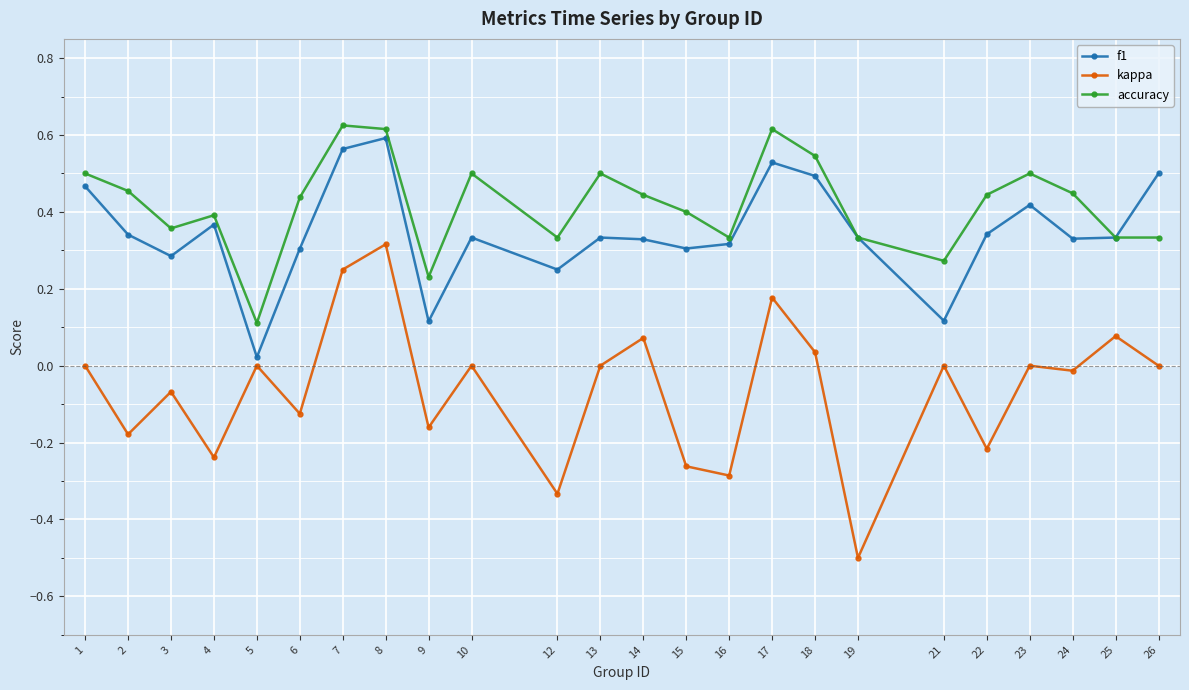

True or false: accuracy and kappa cross at least once.

False